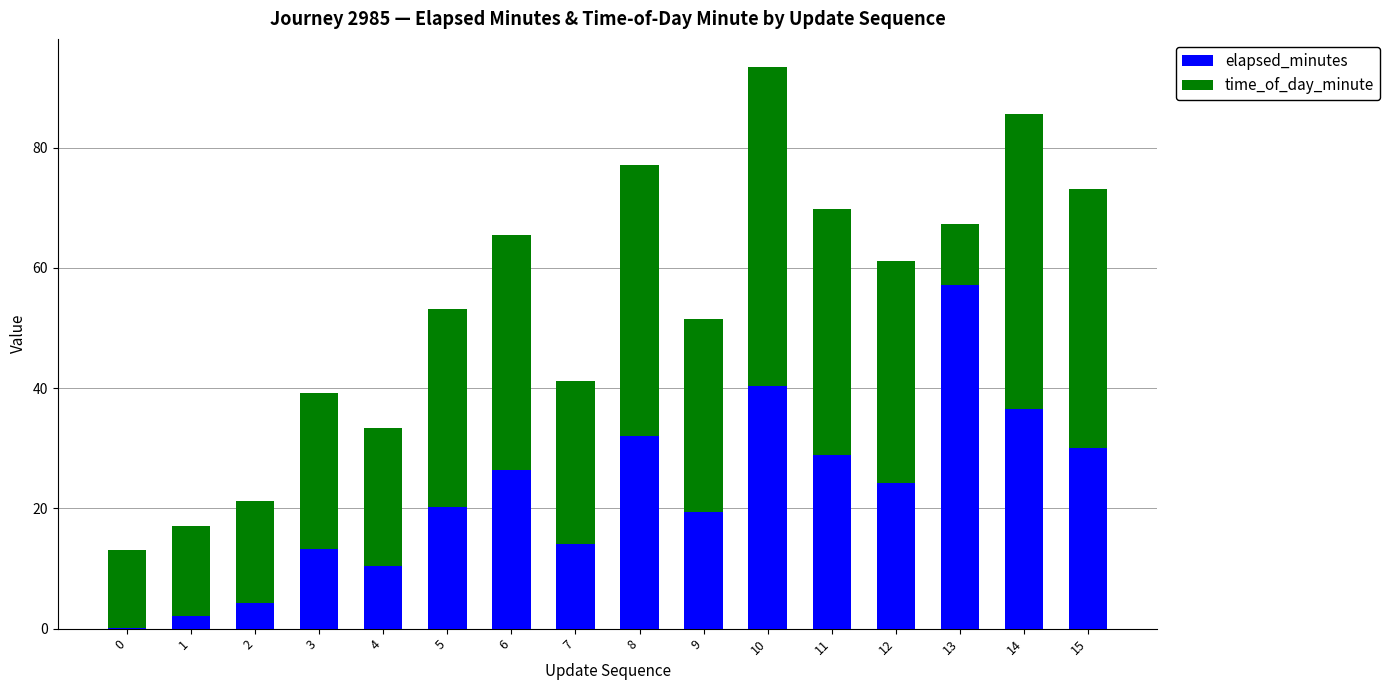

How many data points does each series have?

16